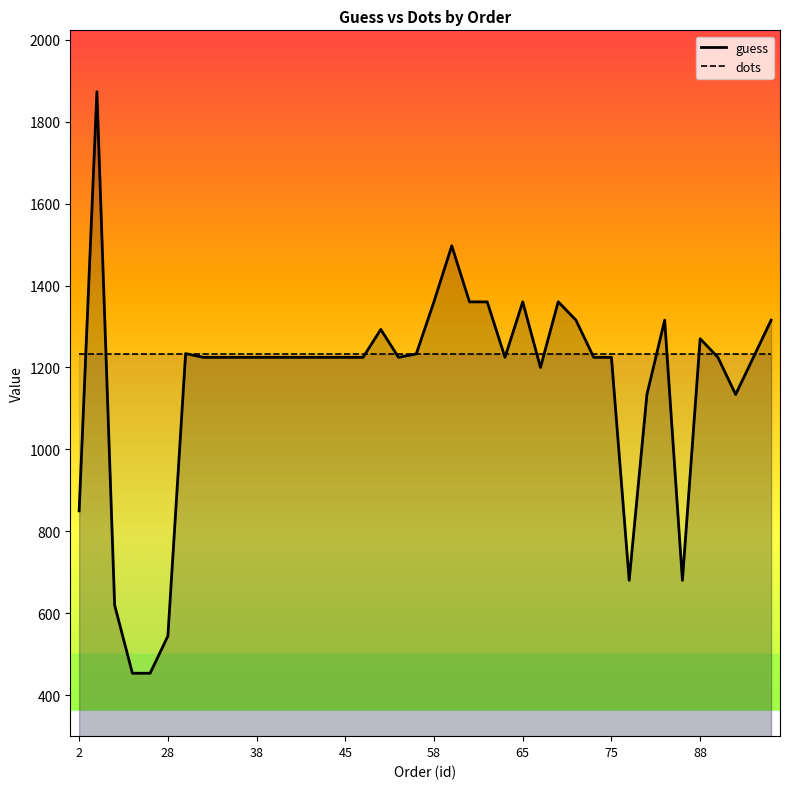

What is the value of the dots point at the 29th from the left?

1233.0